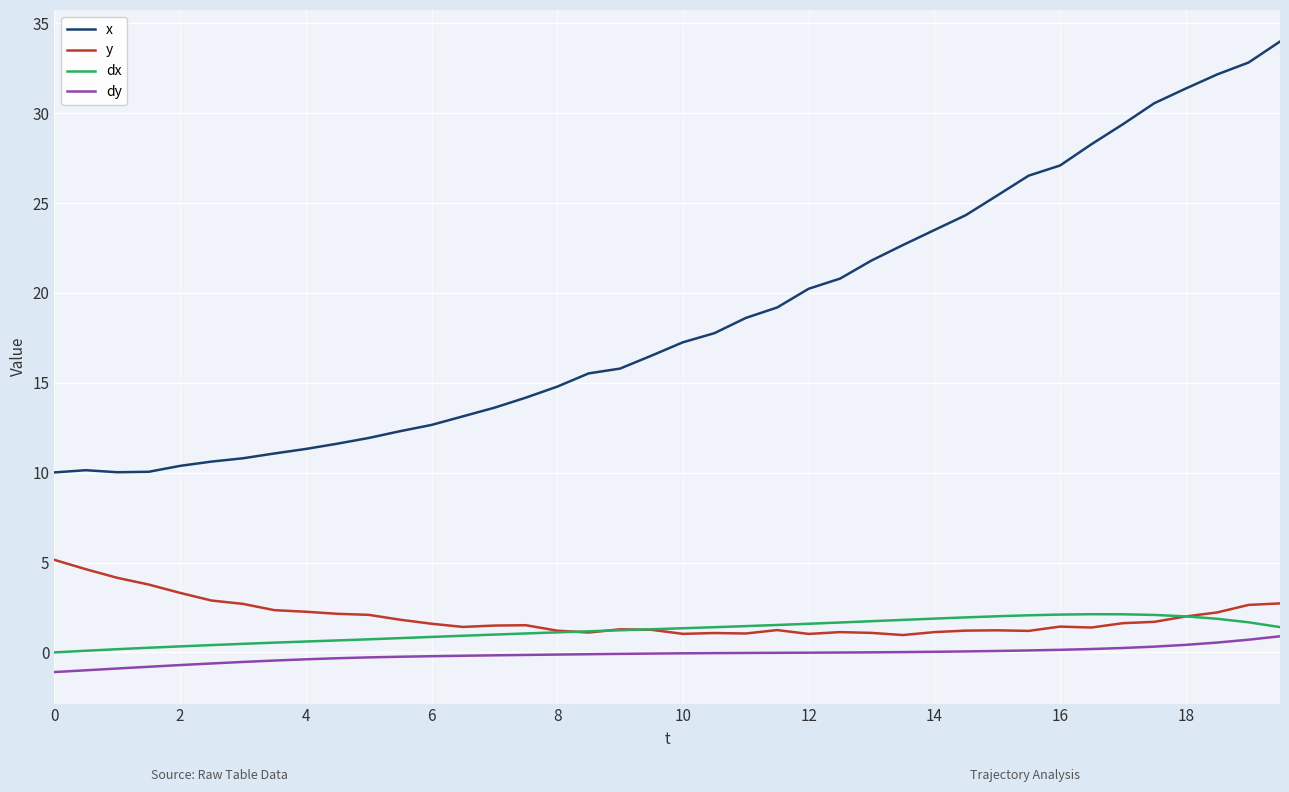

Which series has the largest total across all categories?

x